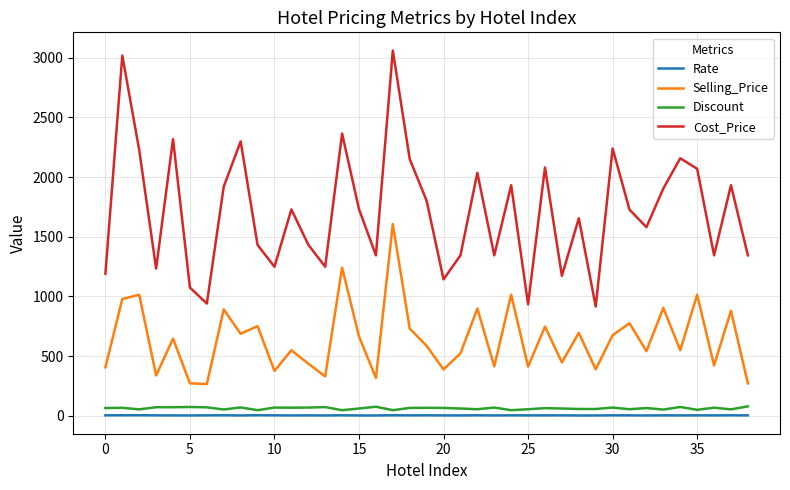

What are all the series names shown in the legend?

Rate, Selling_Price, Discount, Cost_Price